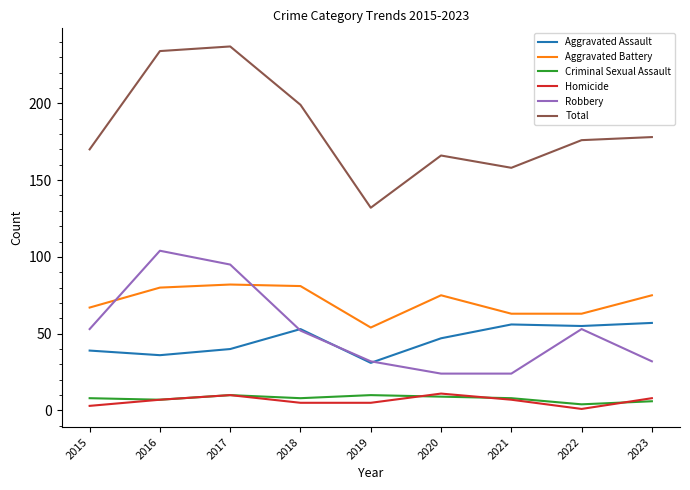

What is the total value across all series at 2023?

356